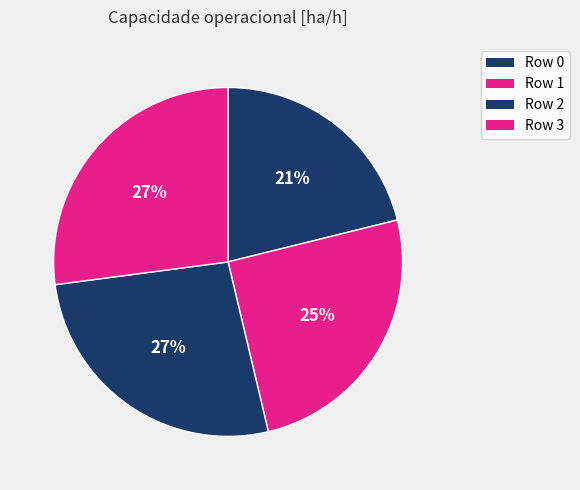

Rank the categories by value from highest to lowest.

Row 3, Row 2, Row 1, Row 0